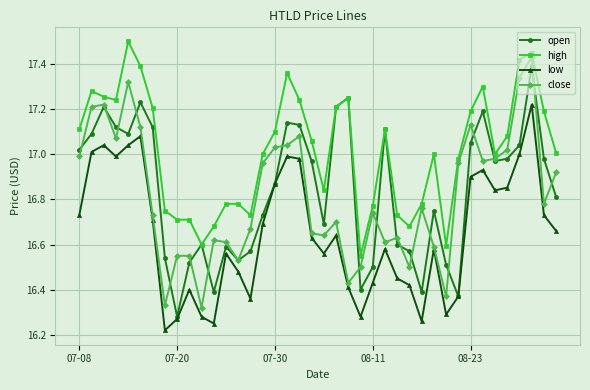

At how many categories does at least one series exceed 16?

40